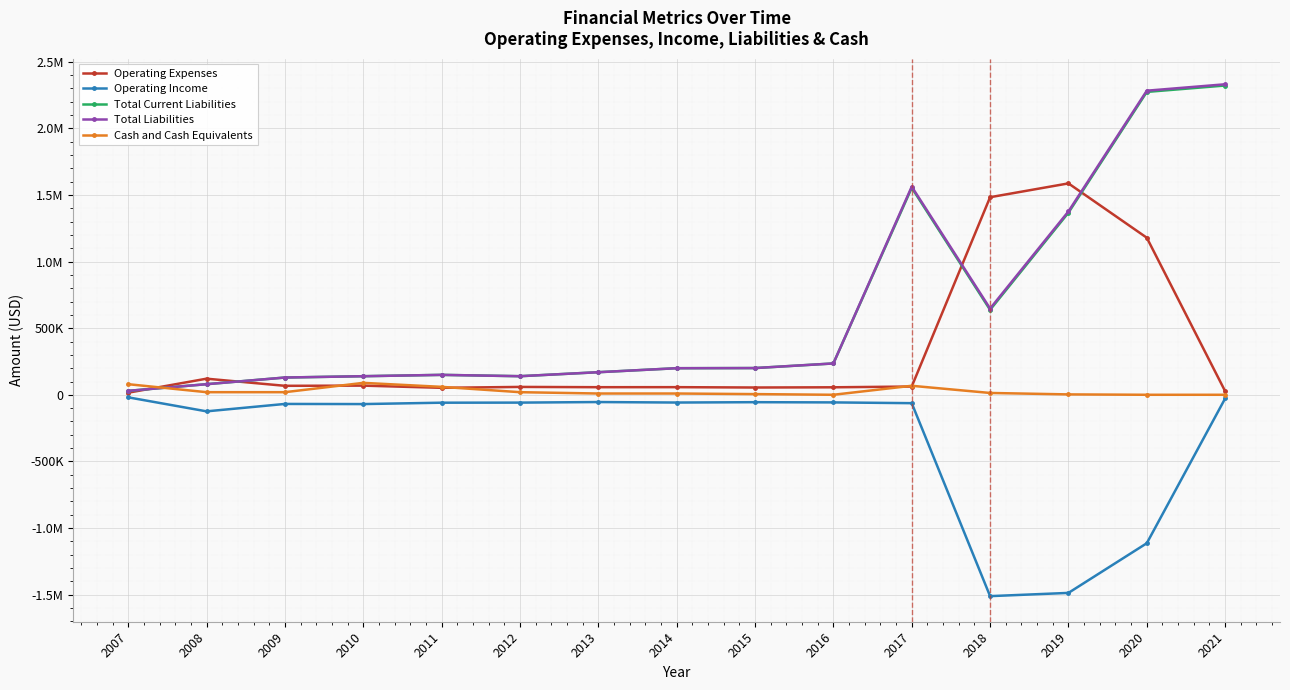

Does the chart have visible grid lines?

Yes